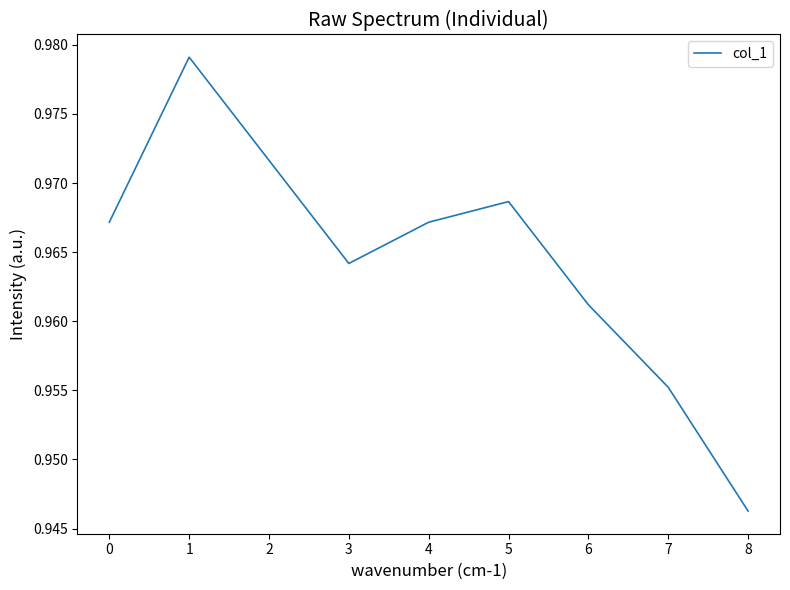

Which category has the lowest value across all series?

8